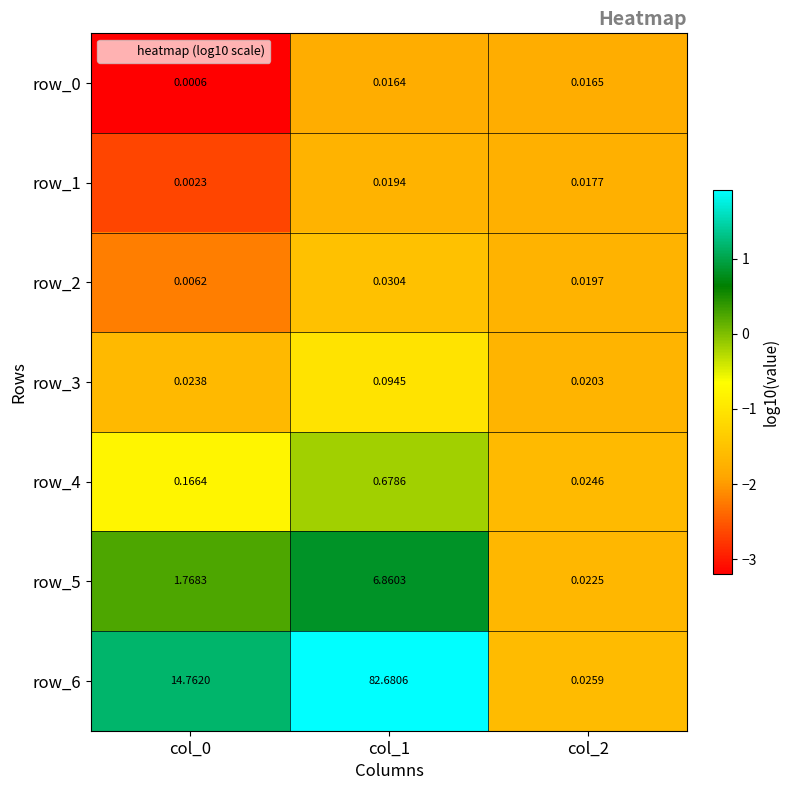

Is the value of row_6 at col_2 greater than the value of row_4 at col_1?

No